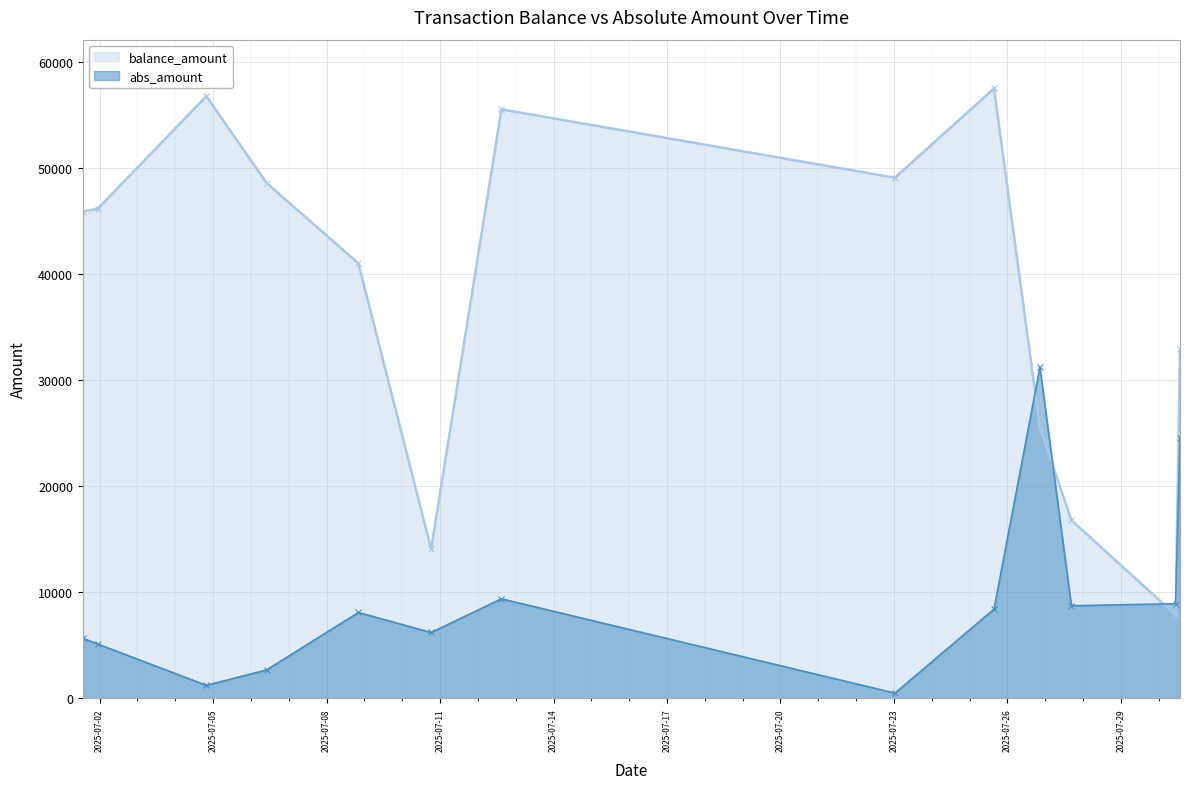

What position from the left is 2025-07-06 09:58:00?

4